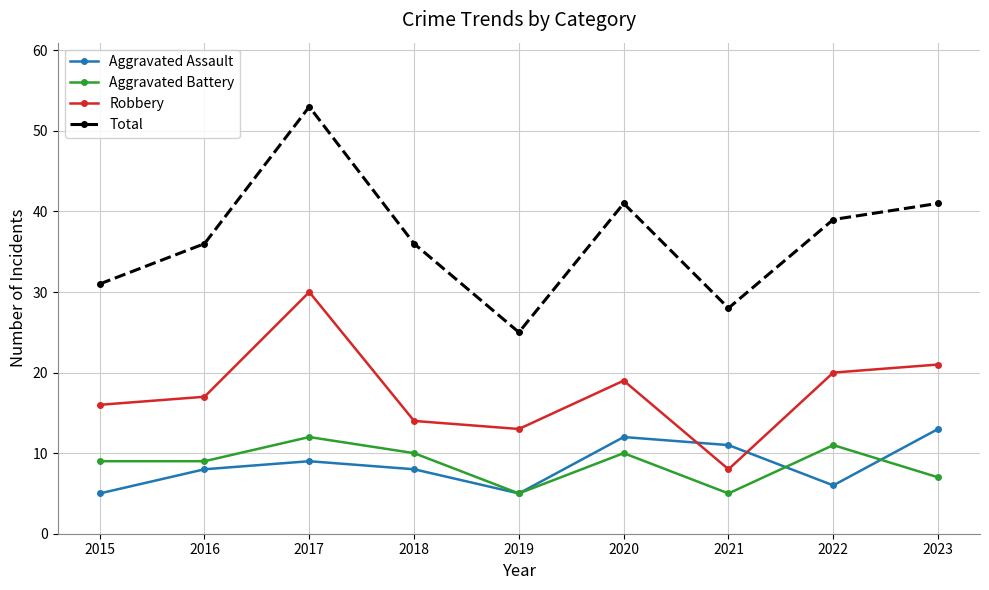

In Aggravated Assault, how many points are lower than both neighbors (excluding endpoints)?

2